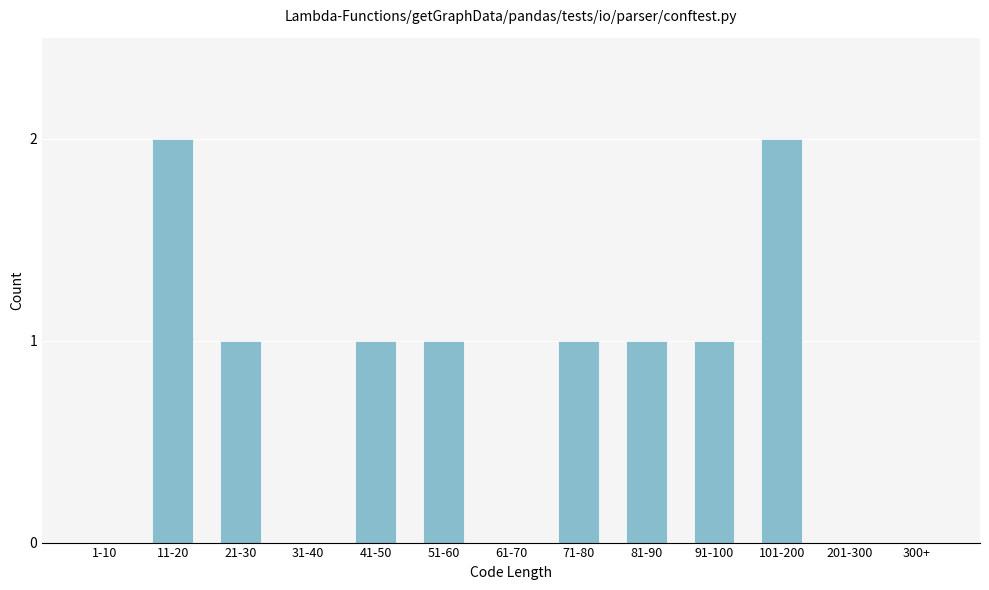

Reading left to right, what are all the values shown in this chart?

1-10=0	11-20=2	21-30=1	31-40=0	41-50=1	51-60=1	61-70=0	71-80=1	81-90=1	91-100=1	101-200=2	201-300=0	300+=0